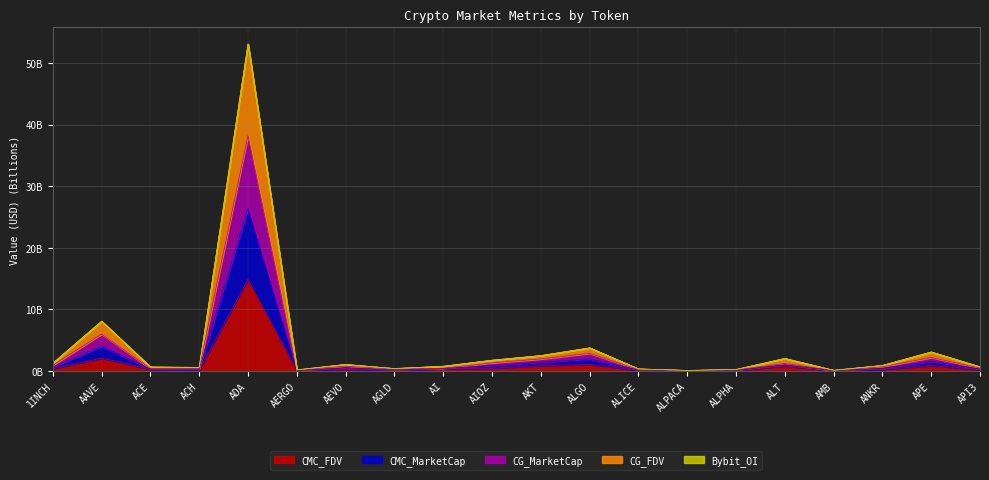

What is the lowest value of the CG_MarketCap series?

0.1